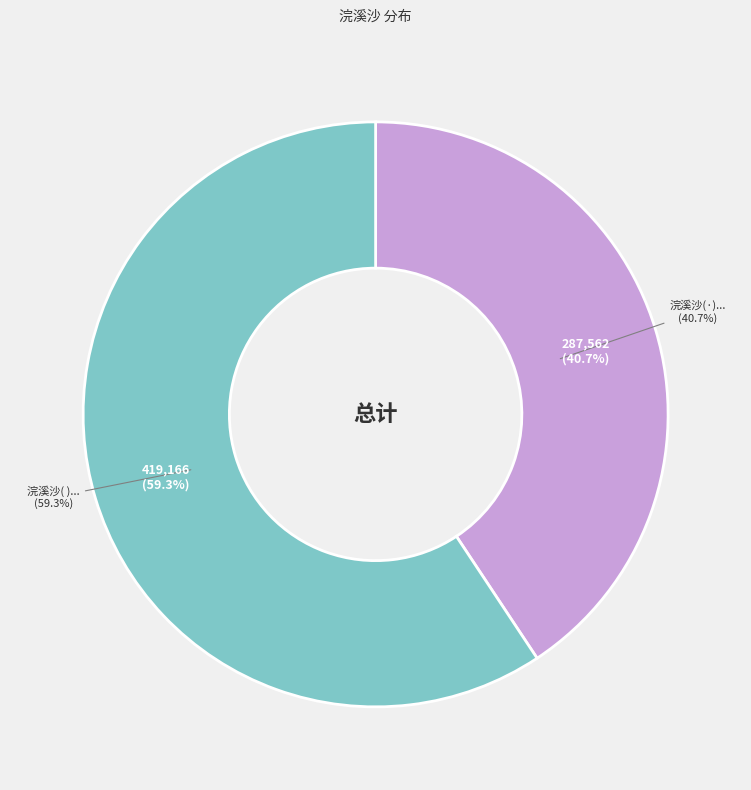

True or false: 浣溪沙·移寓罗苑水榭，湖光接枕，画舸叩窗，兼有晨夕素心之乐，长言不足，写以短咏 accounts for 41% of the total.

True